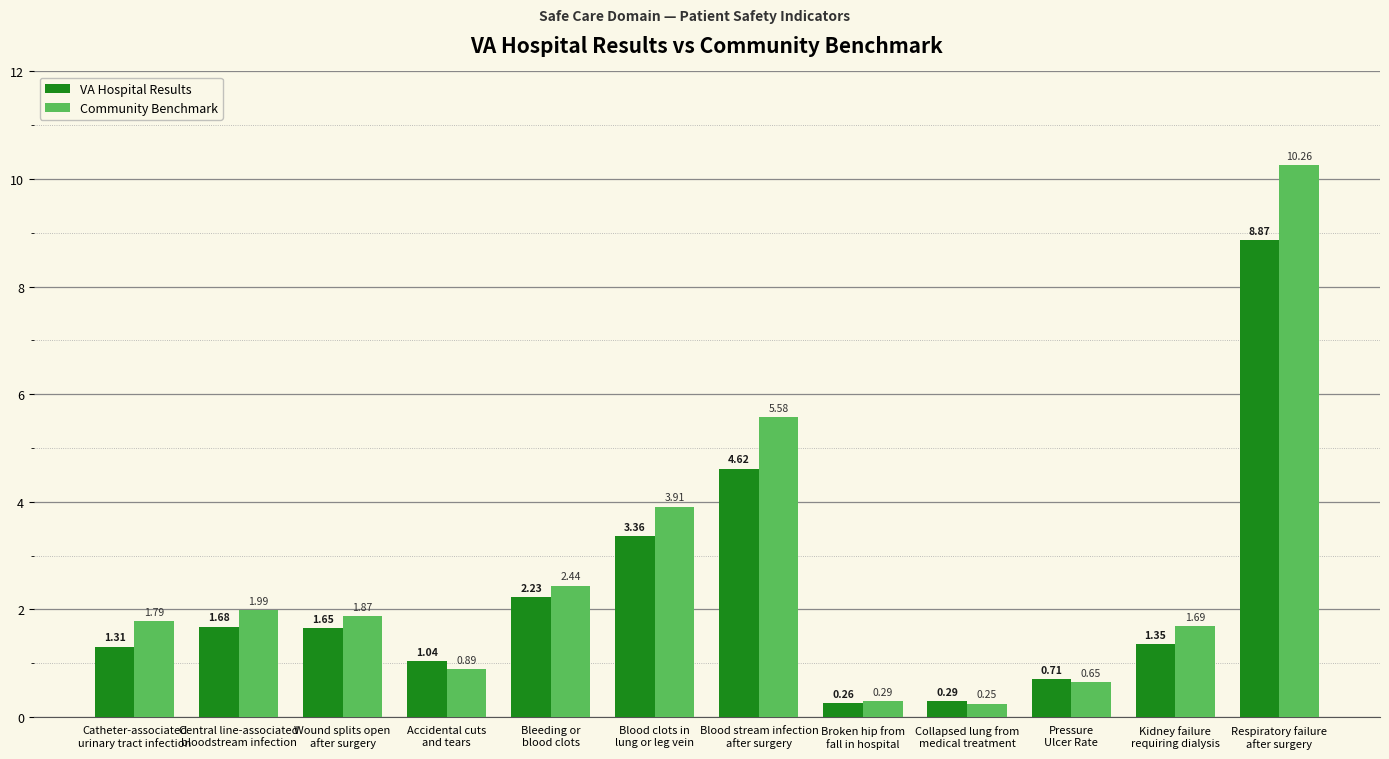

Between Catheter-associated
urinary tract infection and Kidney failure
requiring dialysis, which series saw the biggest shift?

Community Benchmark